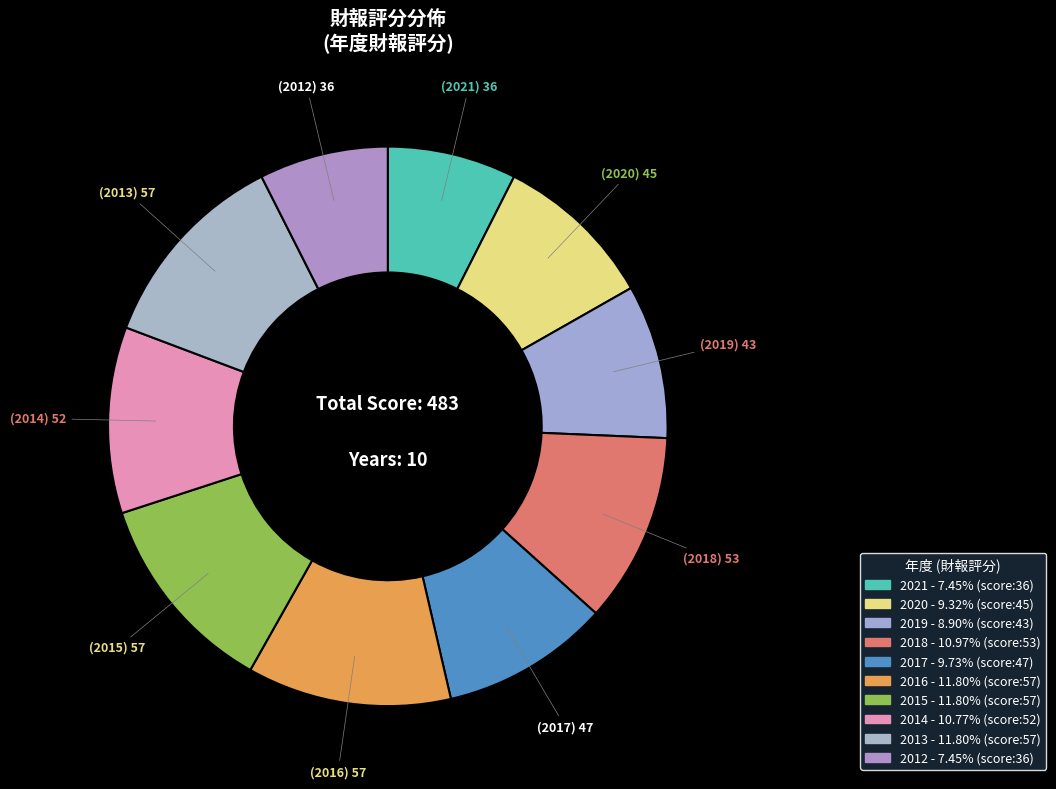

How many segments does this pie chart have?

10